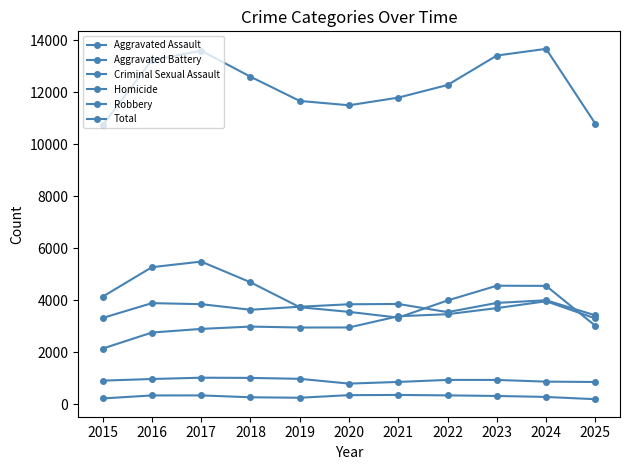

What is the sum of the Criminal Sexual Assault values at 2017 and 2020?

1817